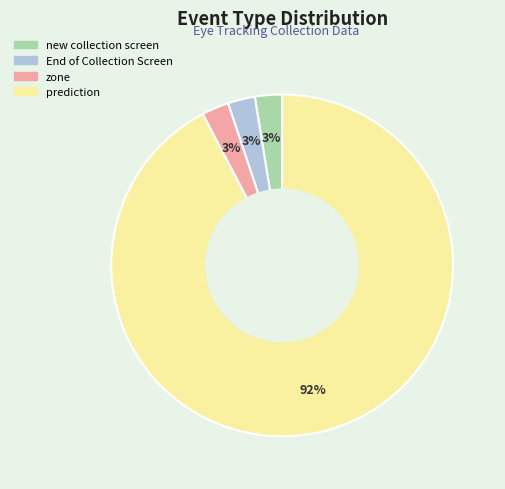

Which slice represents more than half of the pie?

prediction